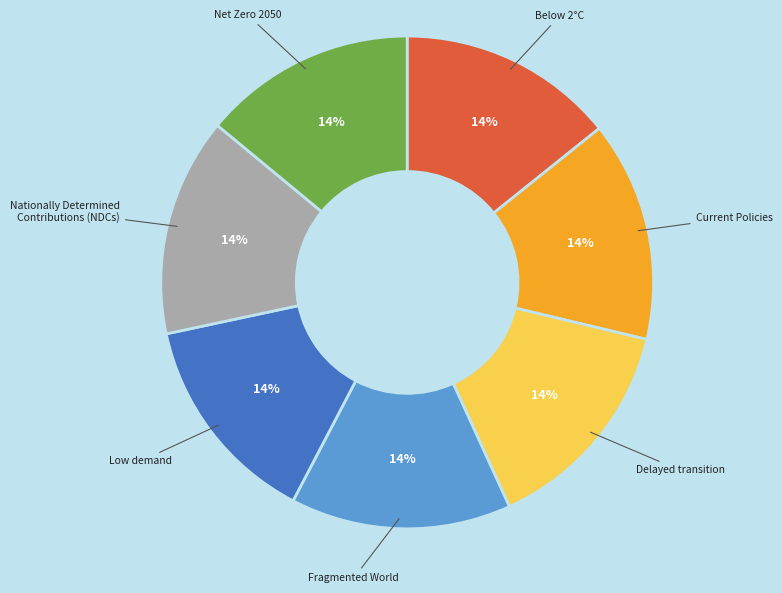

The Current Policies slice represents 28% of the pie. True or false?

False